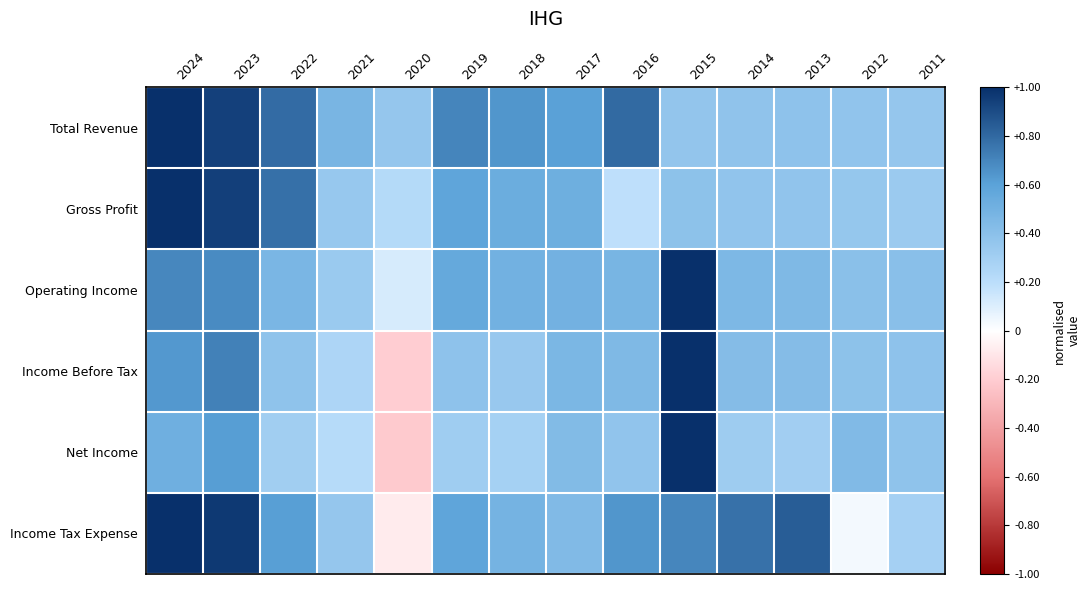

Which series has the largest total across all categories?

Total Revenue